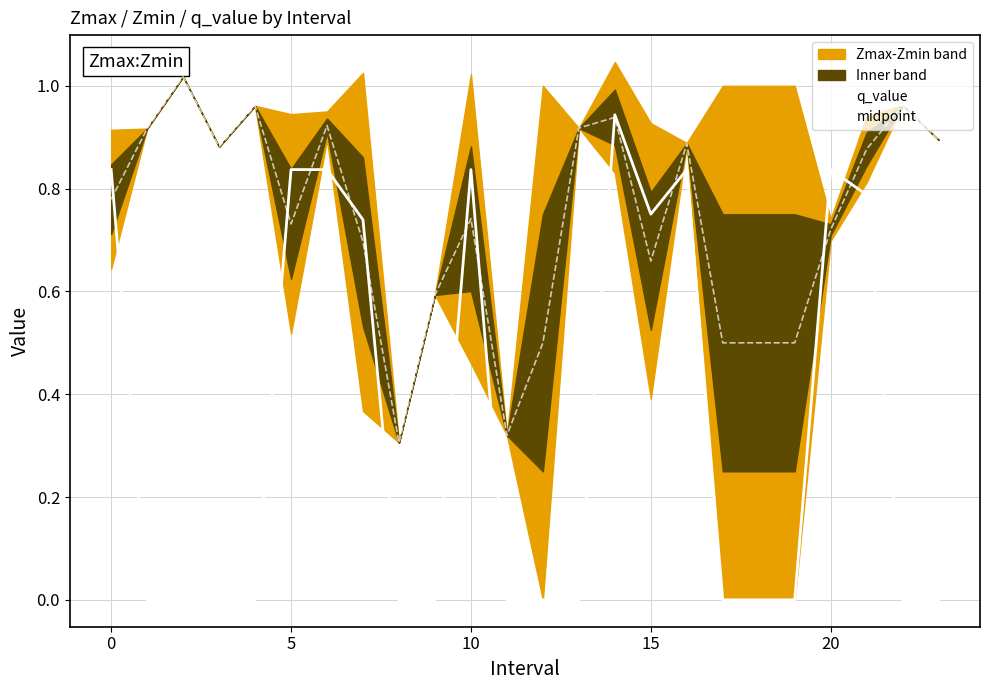

How many interior local peaks does the q_value series have?

4